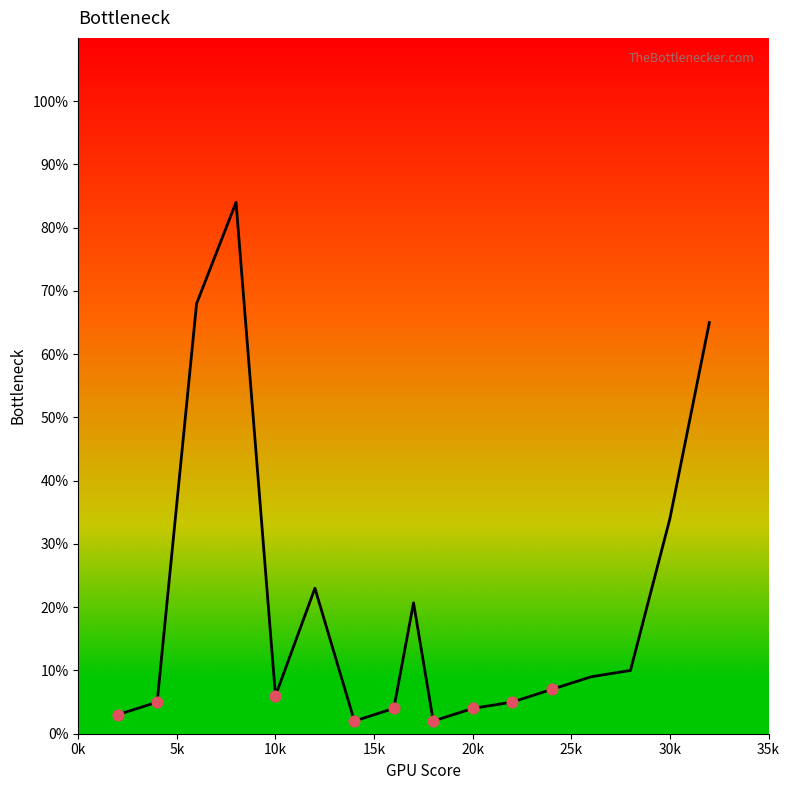

What is the greatest value displayed?

84.0